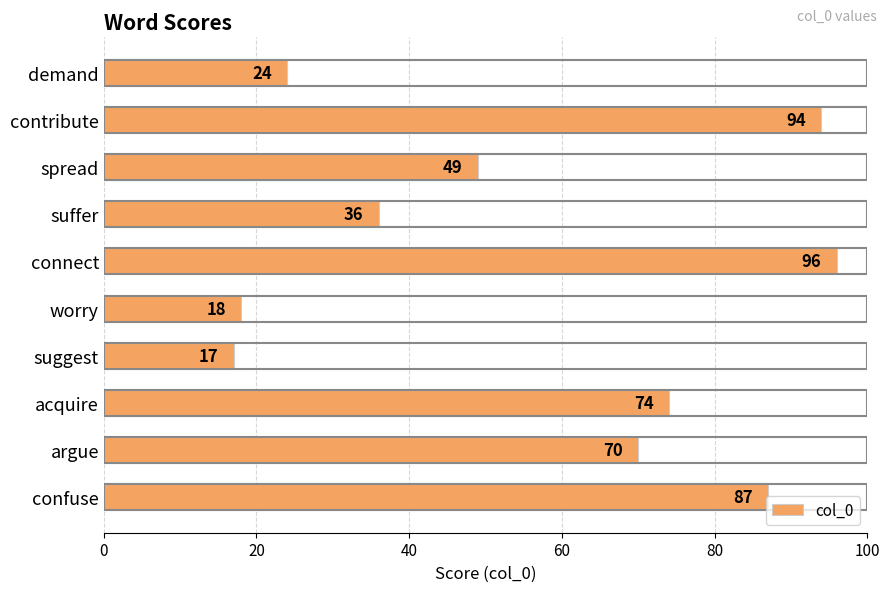

True or false: the data shows 87 at confuse.

True